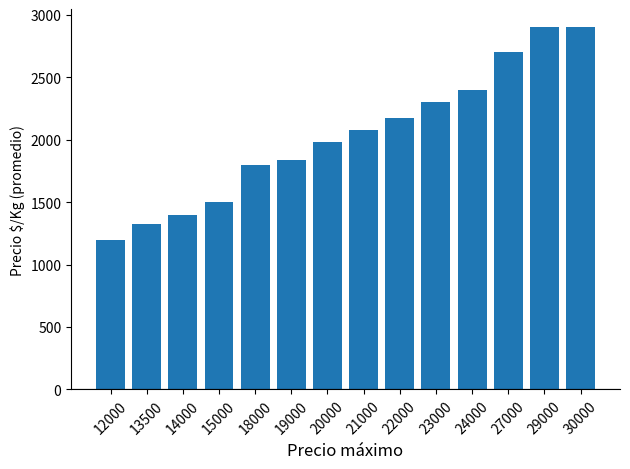

How many series are shown in this chart?

1